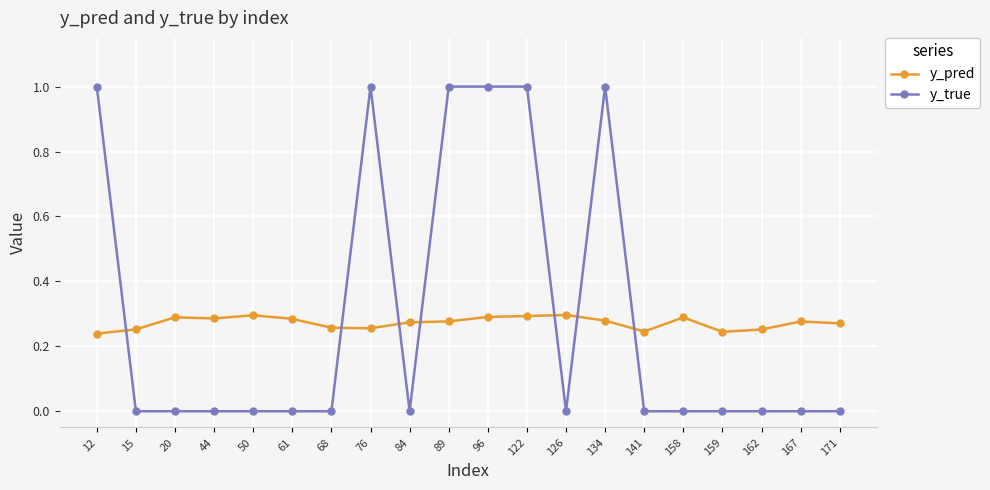

True or false: y_pred has more than 2 interior local peaks.

True